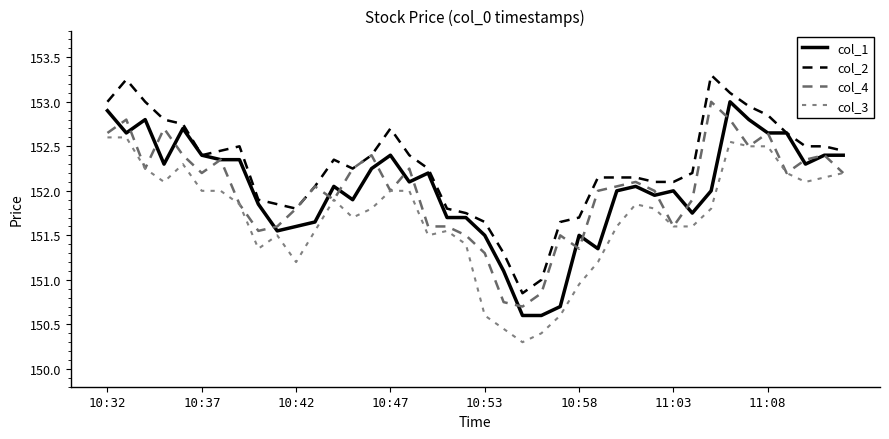

How many lines are shown in the chart?

4